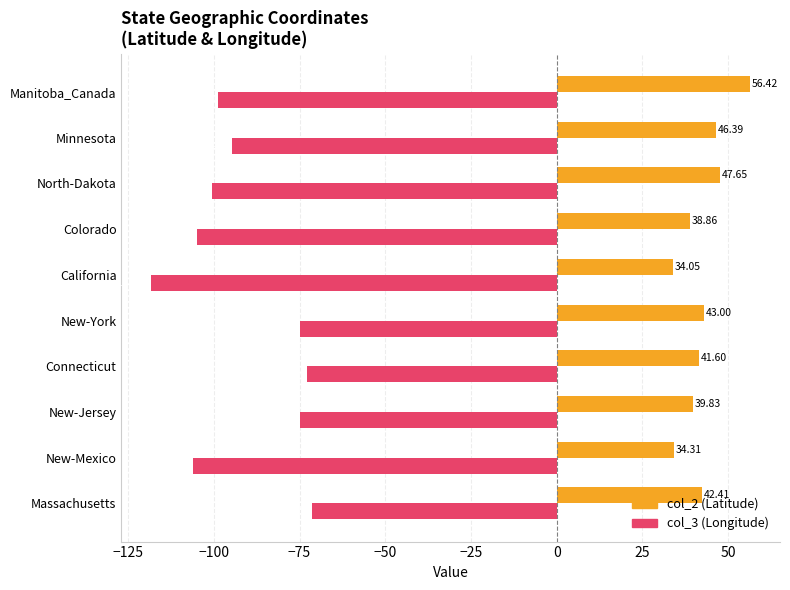

Where is col_3 (Longitude) nearest to the value -94?

Minnesota